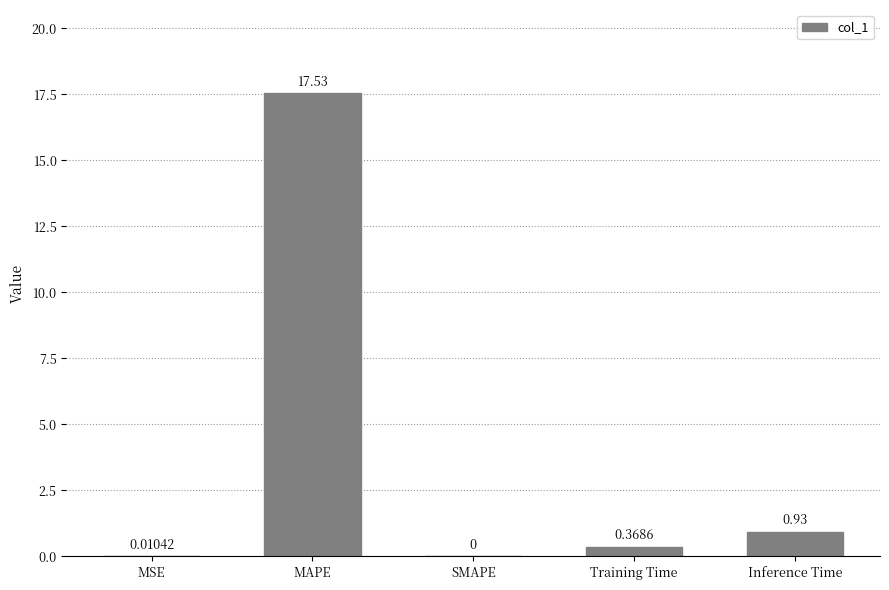

At which category does the chart reach its peak across all series?

MAPE